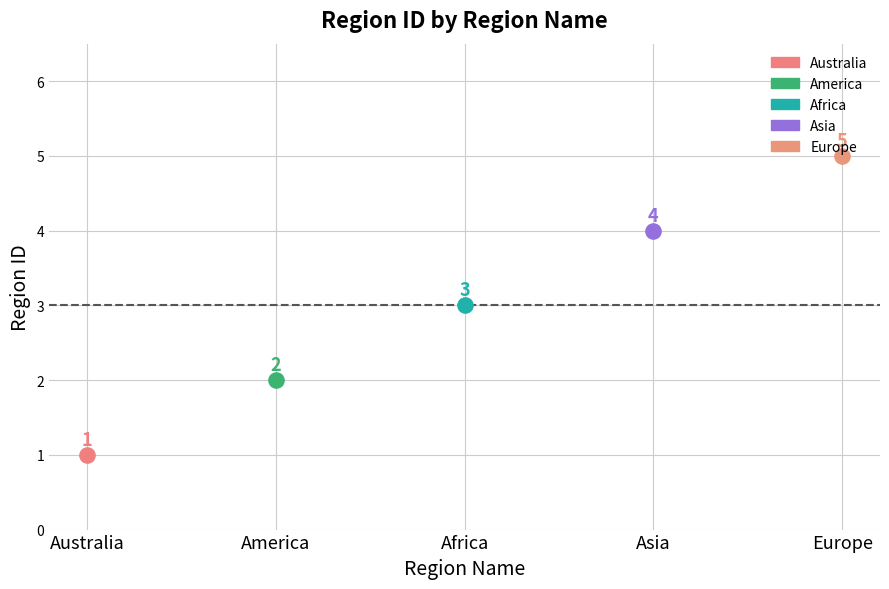

Which has a higher value, America or Africa?

Africa